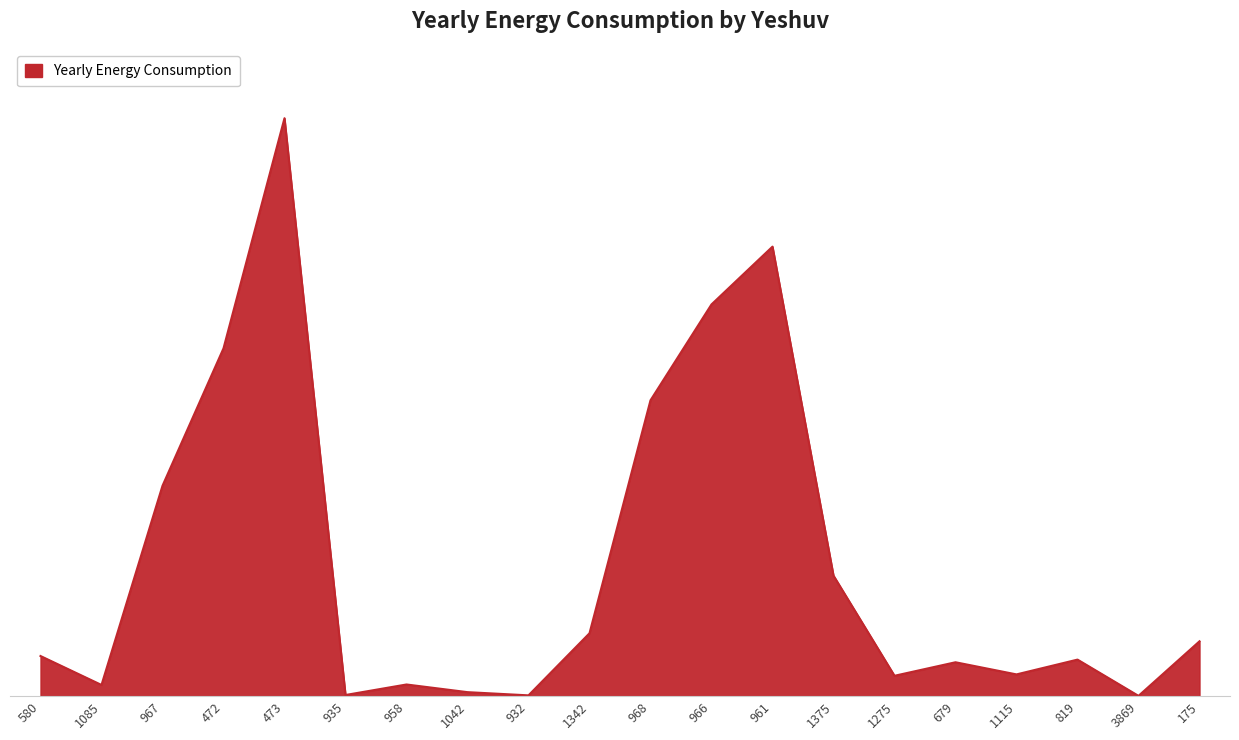

Does the chart display data point markers on the line(s)?

No